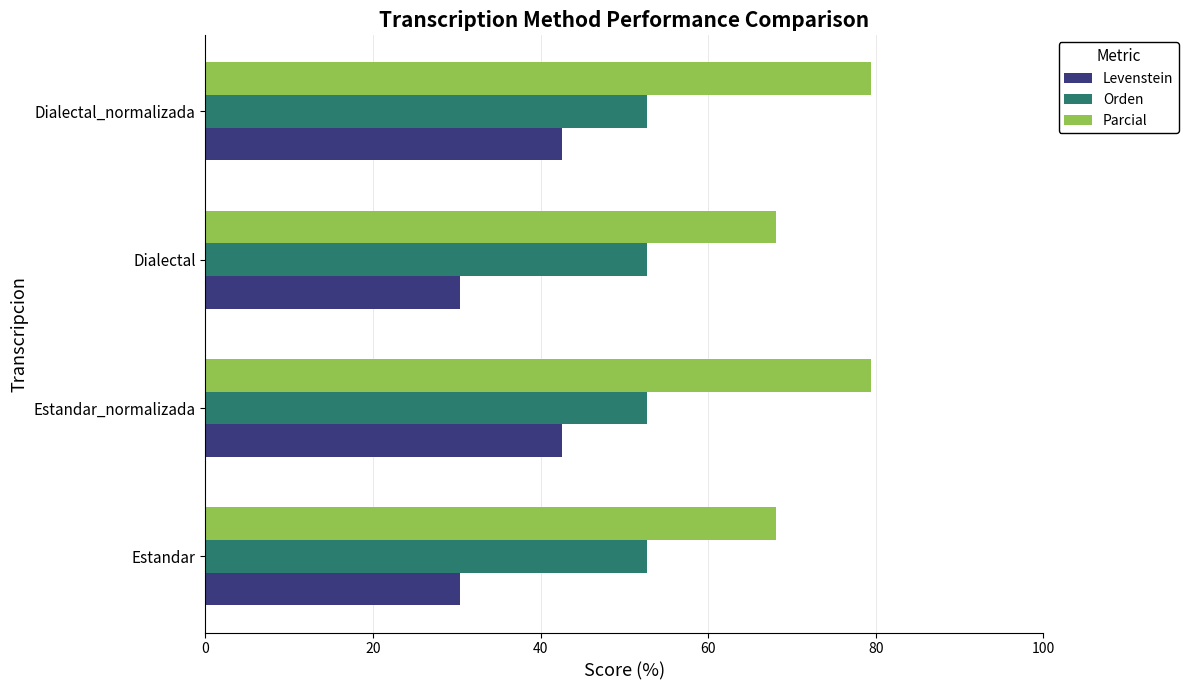

How many values in the Levenstein series are below 42?

2